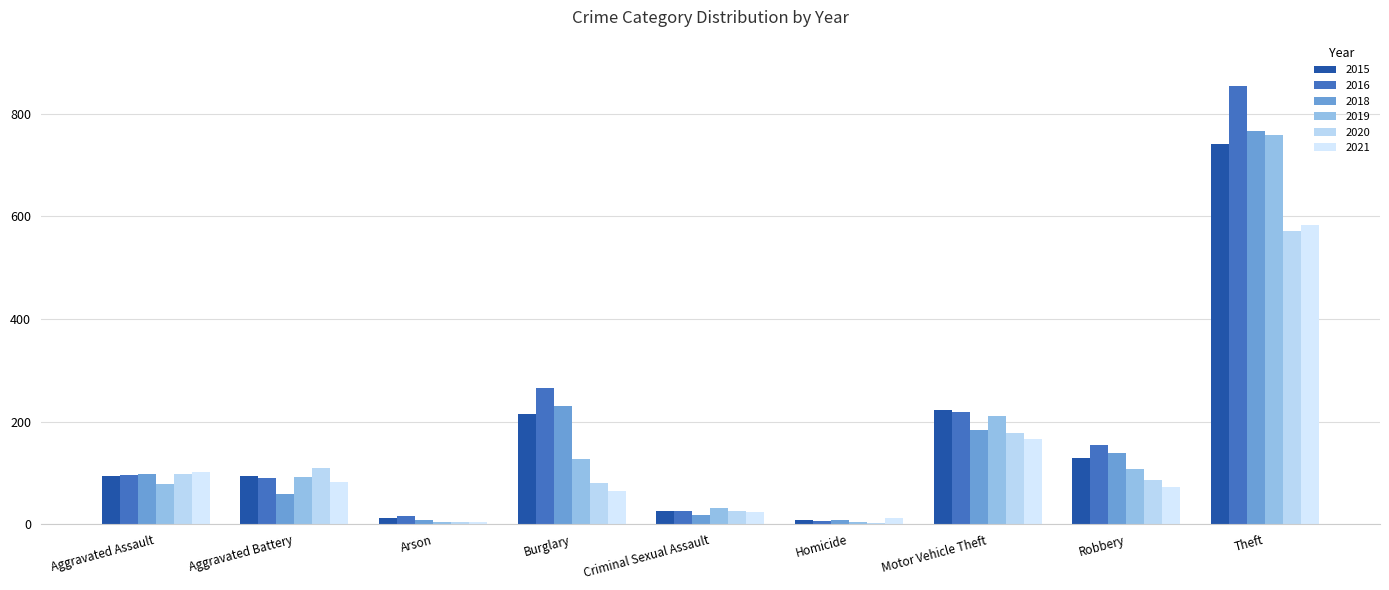

At which category does the chart reach its peak across all series?

Theft